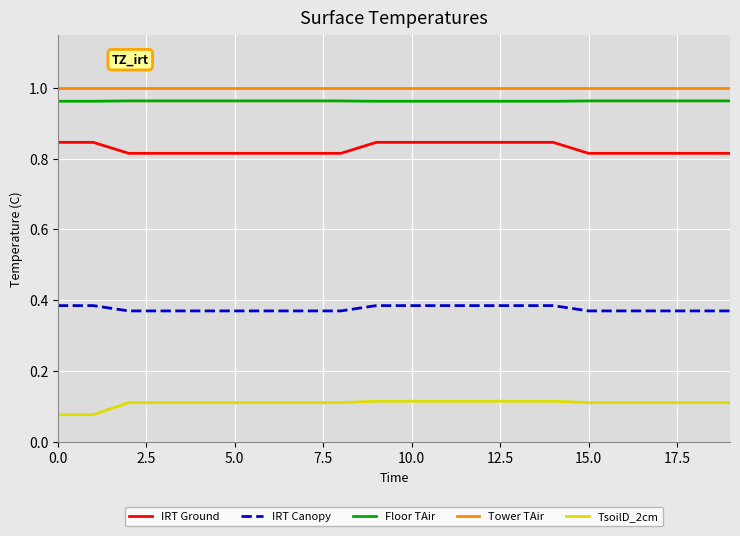

True or false: Floor TAir and IRT Canopy intersect in this chart.

False